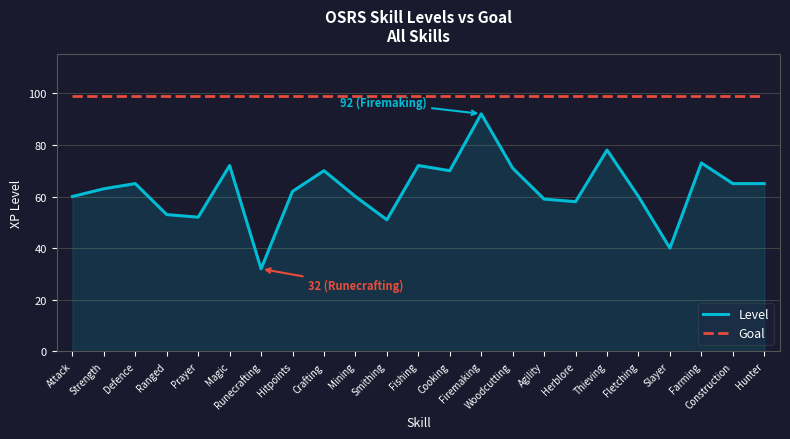

Which series has the widest spread of values?

Level